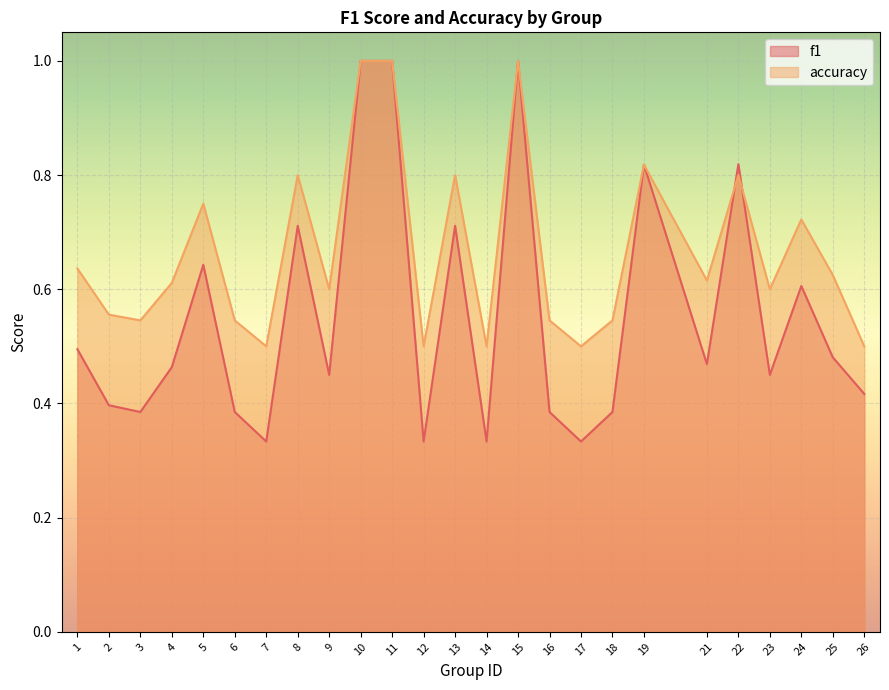

Which series ends up on top after the final intersection of accuracy and f1?

accuracy